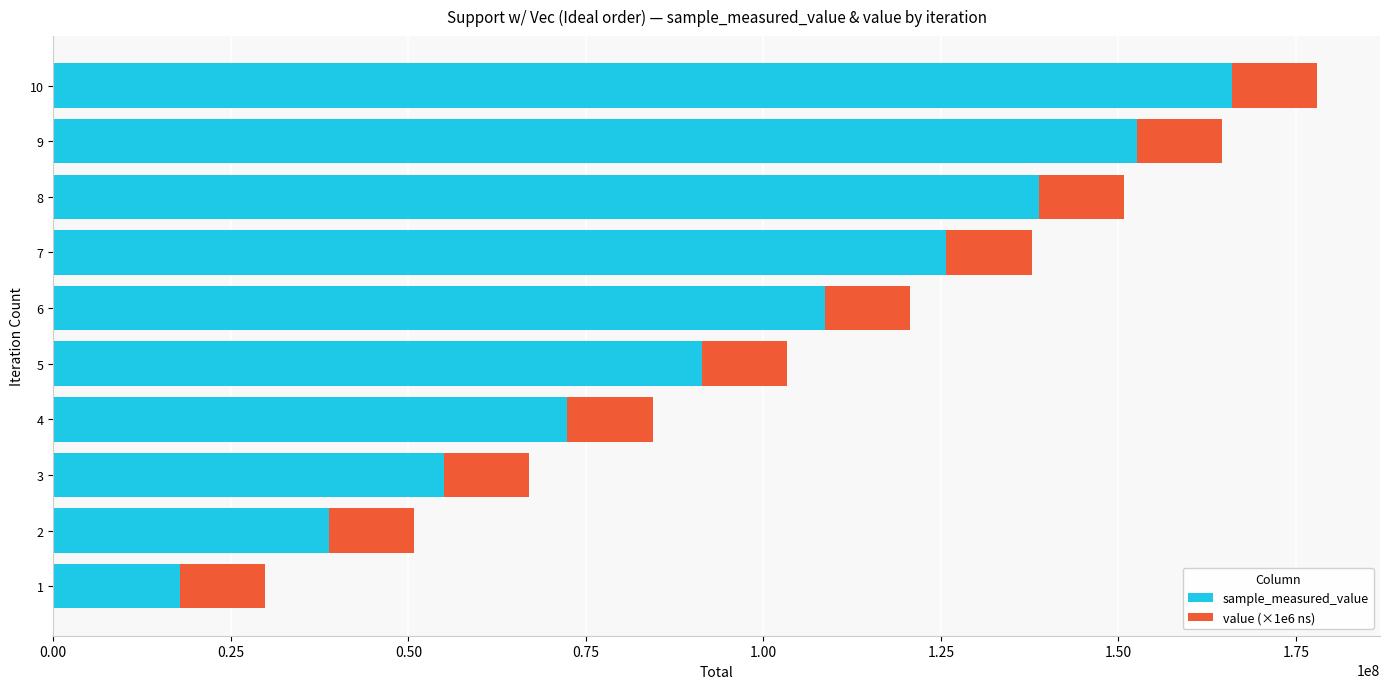

How many distinct data groups are displayed?

2